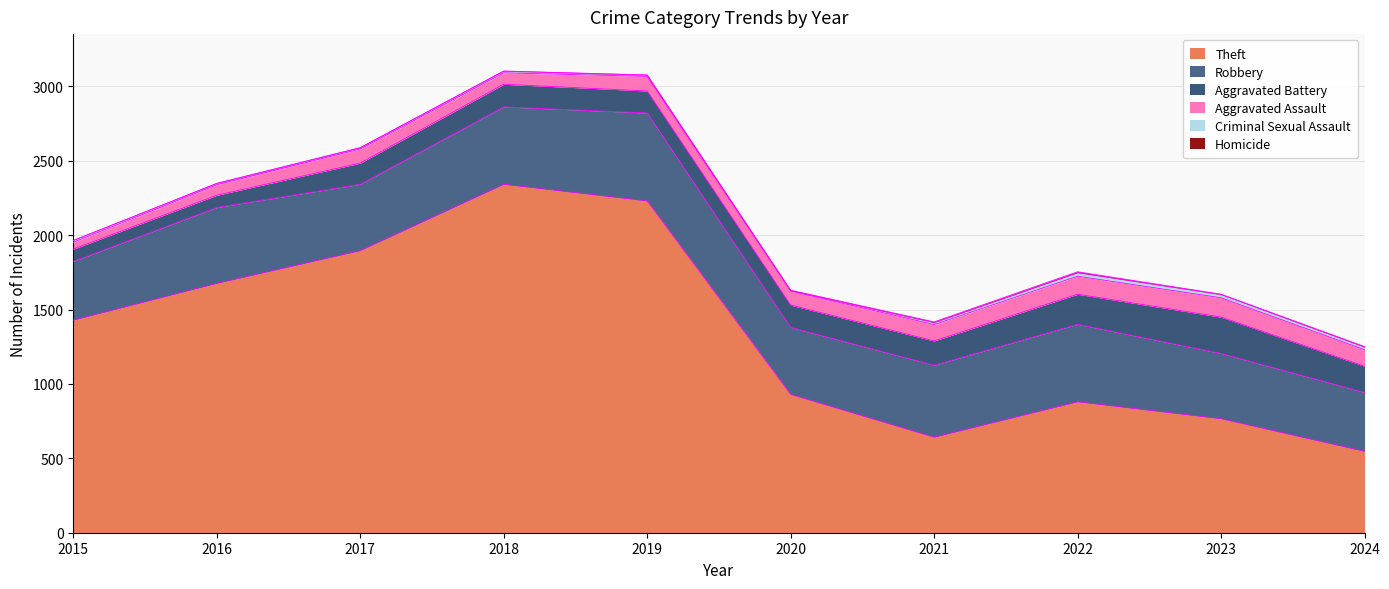

What is the sum of the Homicide values at 2016 and 2023?

3